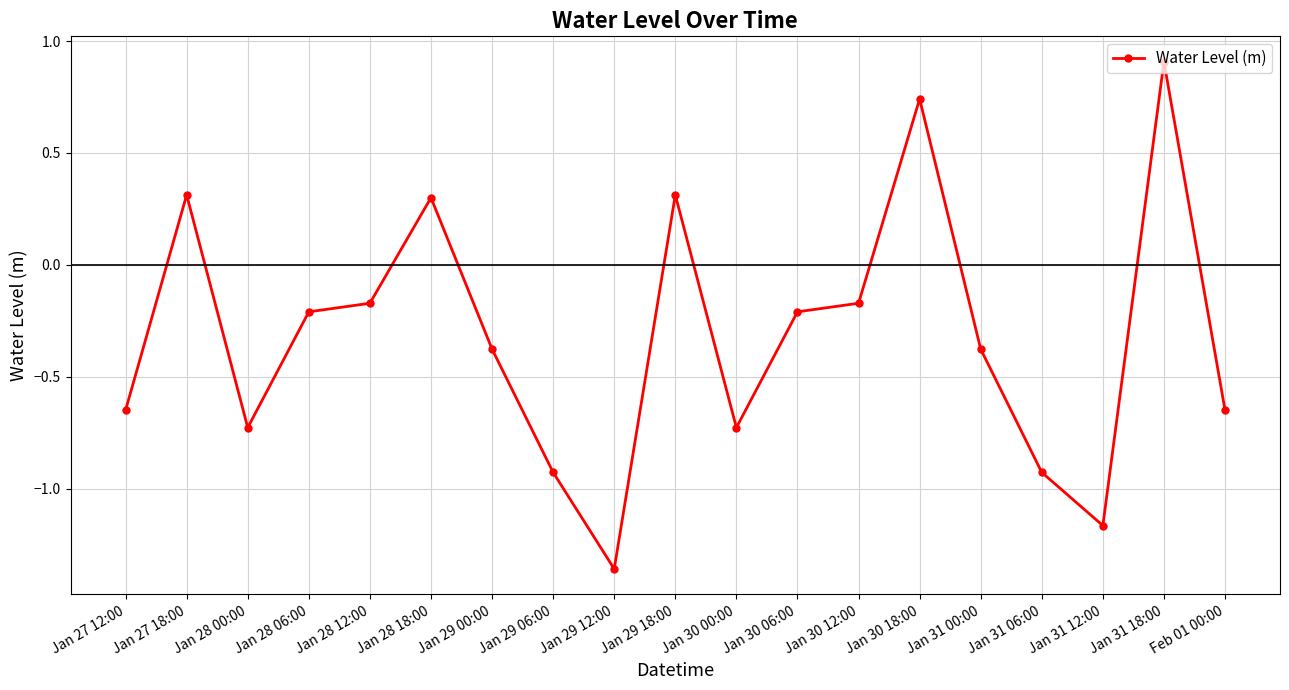

What is the average value?

-0.3